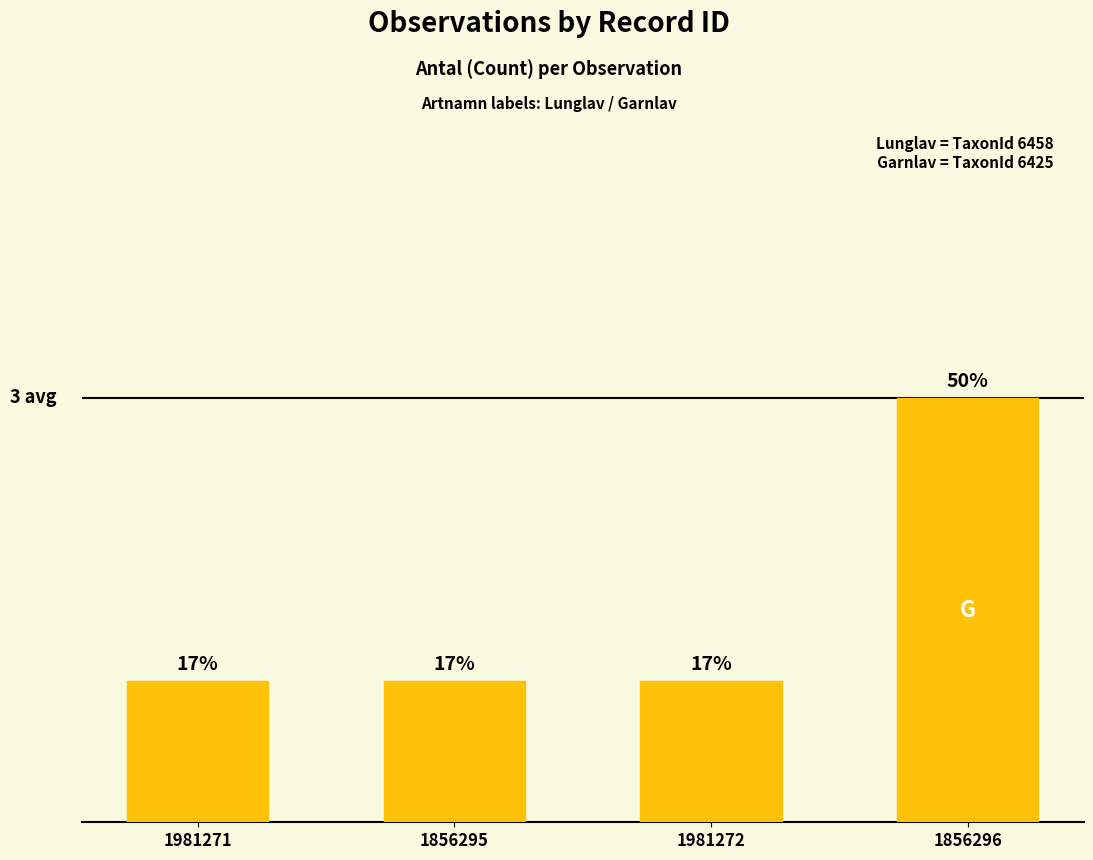

What is the minimum value shown in the chart?

1